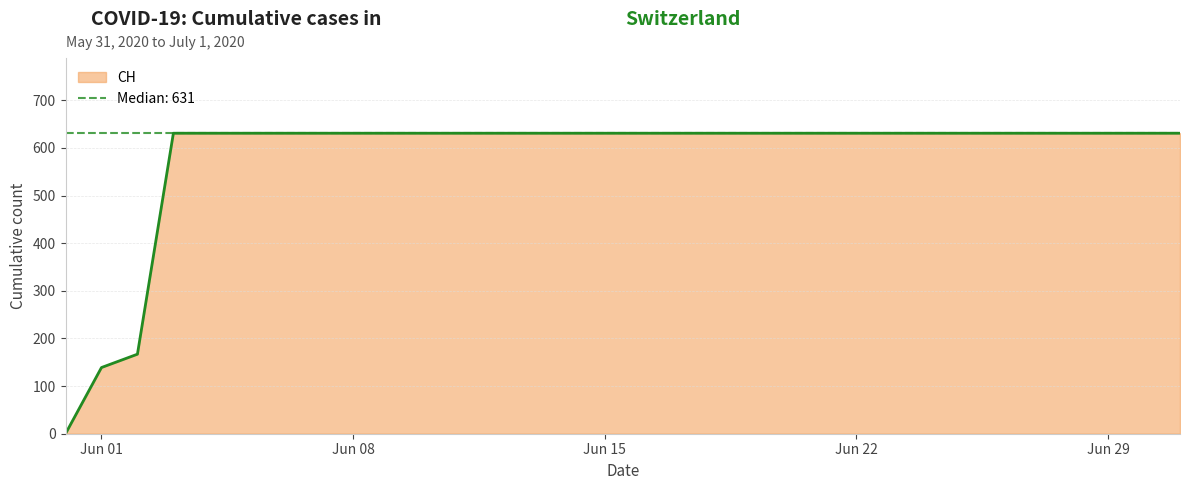

What is the value of the 7th point from the left?

631